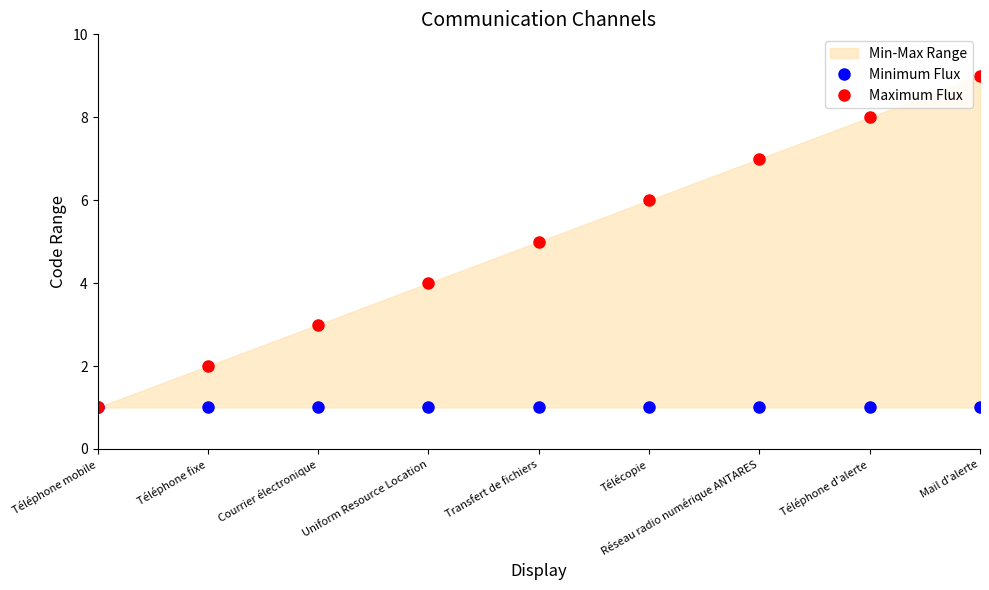

Reading left to right, what are all the values shown in this chart?

Minimum Flux: 1	1	1	1	1	1	1	1	1
Maximum Flux: 1	2	3	4	5	6	7	8	9